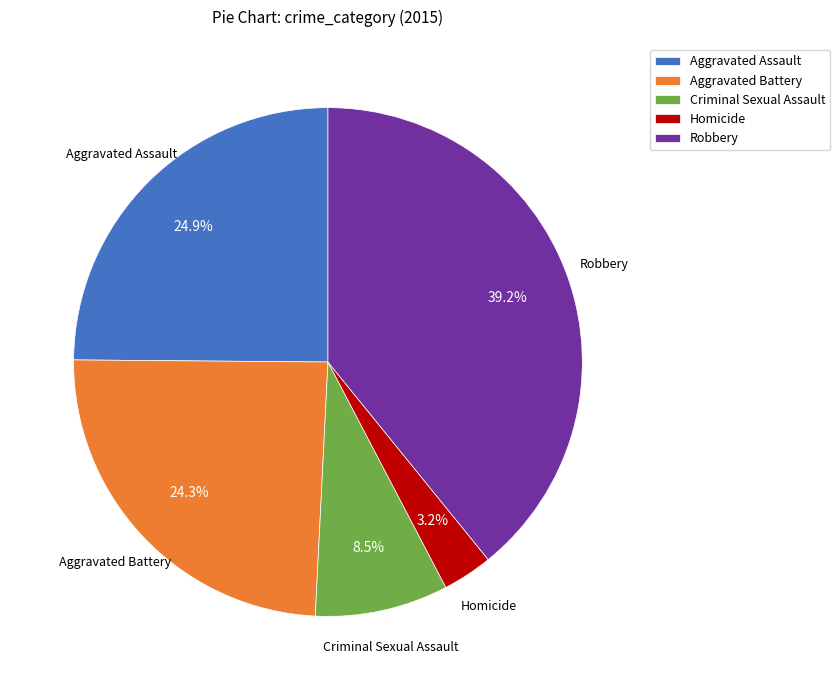

Combined, do Aggravated Assault and Robbery account for over 50%?

Yes